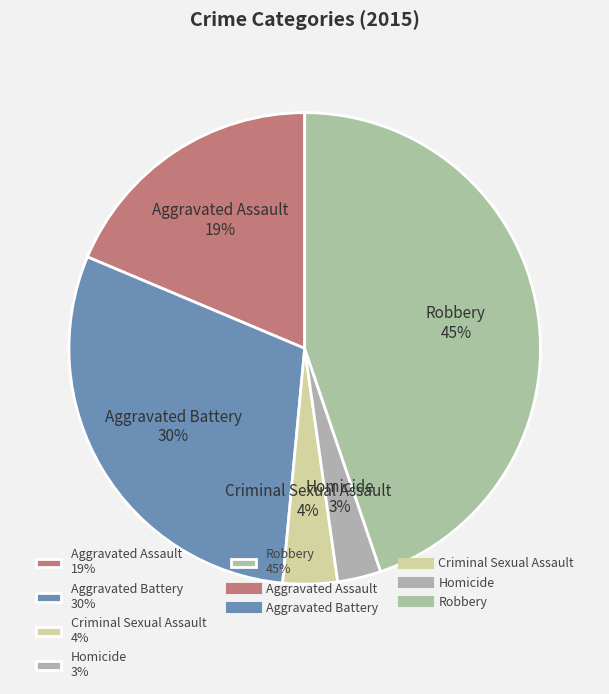

Which has a higher value, Homicide or Robbery?

Robbery